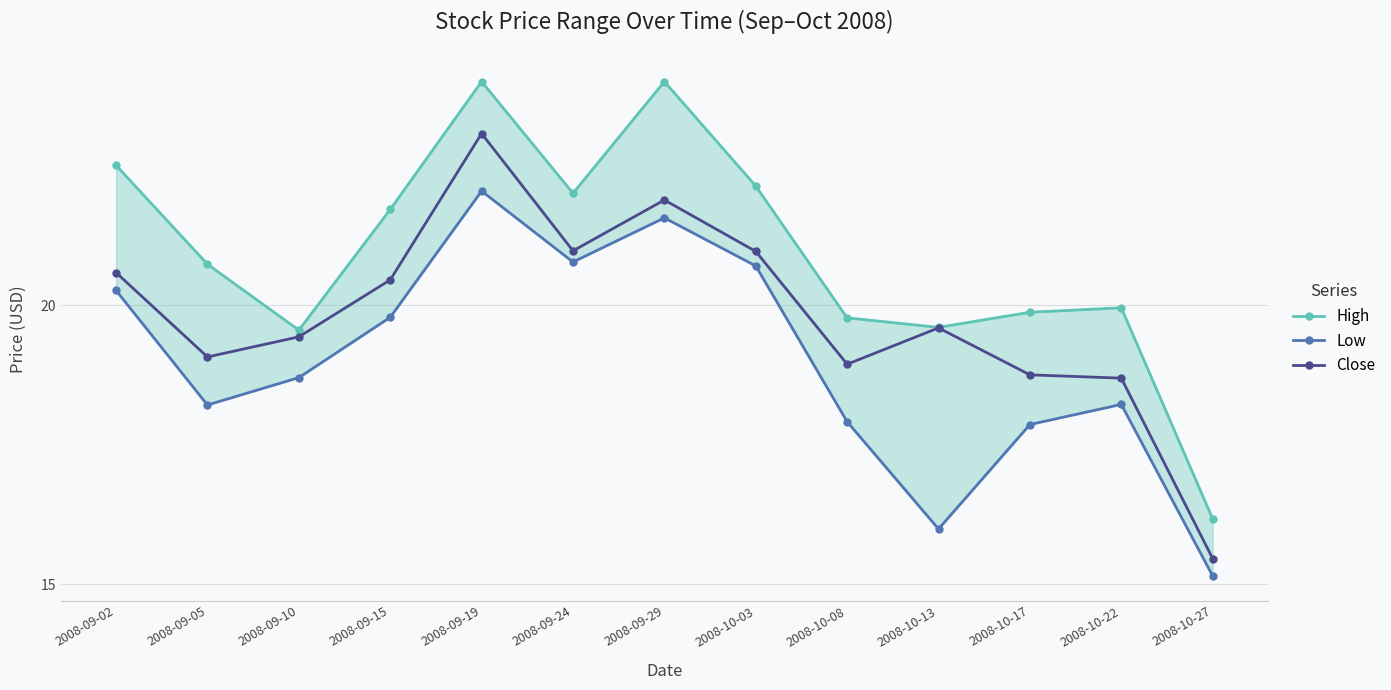

How many interior local peaks does the Low series have?

3